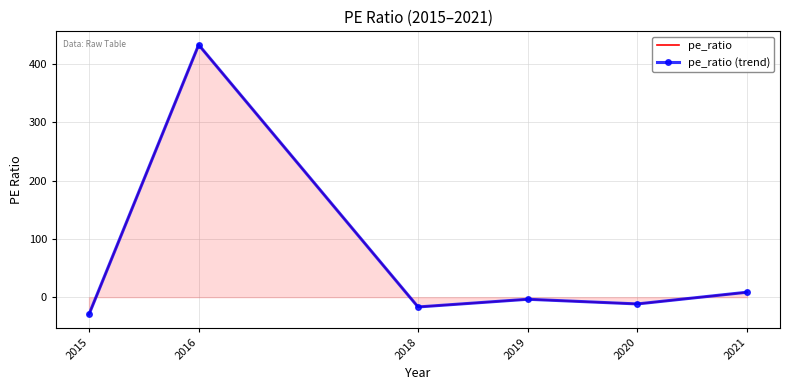

The pe_ratio (trend) series shows -29.5 at 2015. True or false?

True